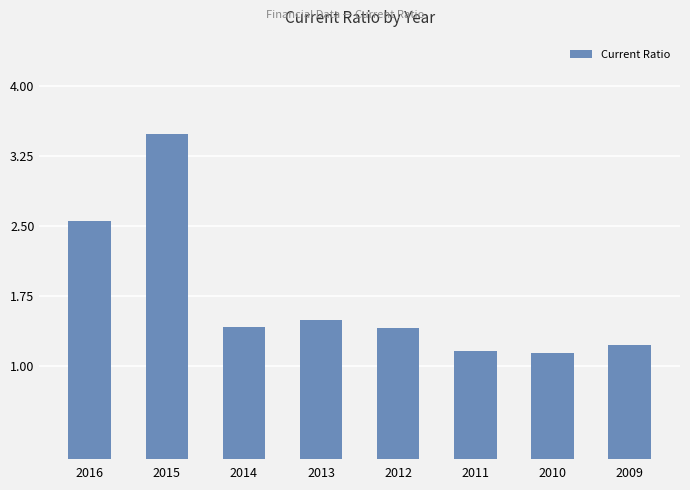

Which category has the highest value across all series?

2015